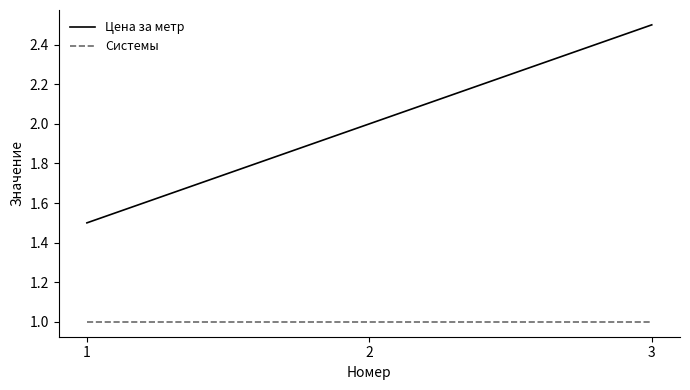

Is this an area chart (filled region under the line)?

No